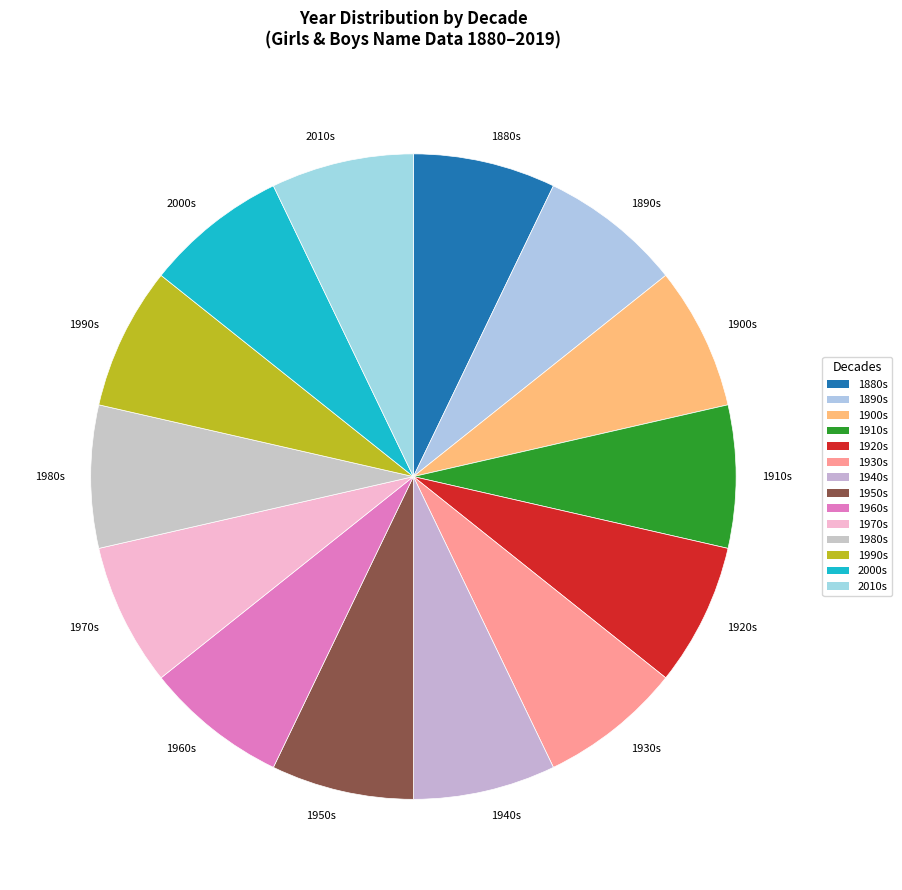

Is the sum of 1980s and 1930s greater than half?

No